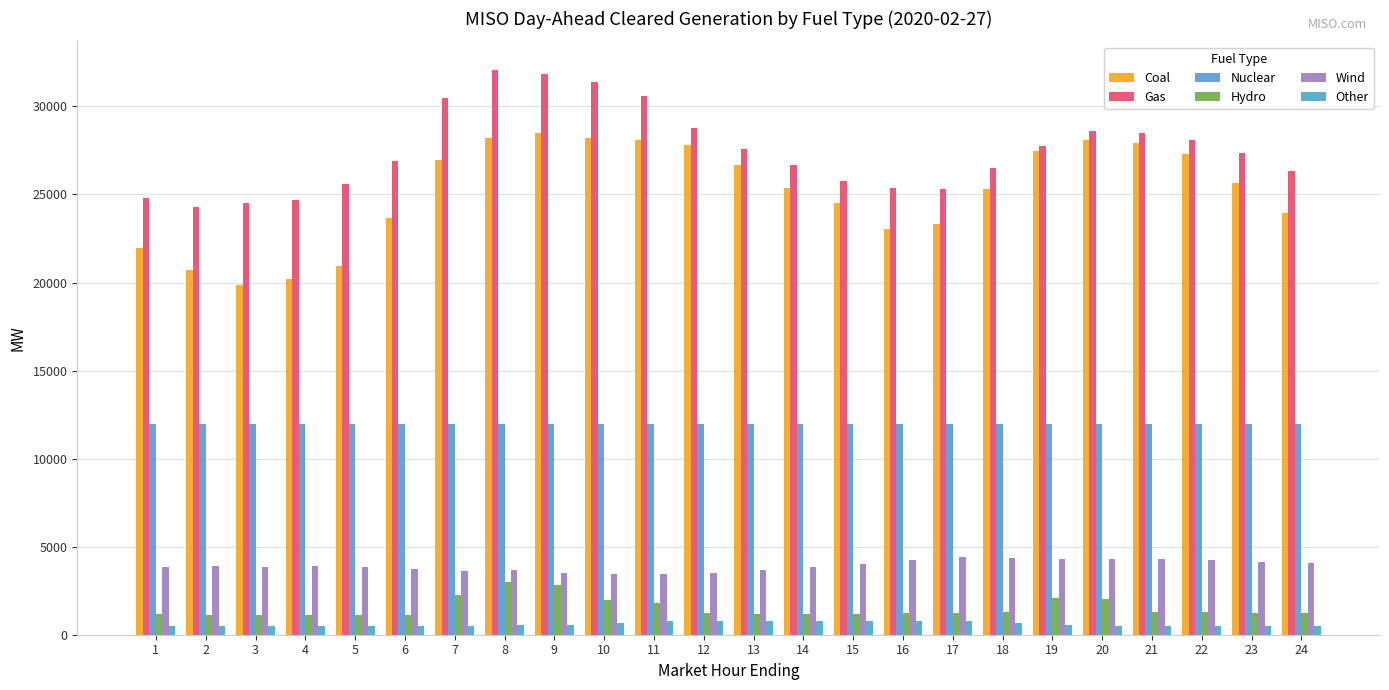

List the labels in order of Other value, largest first.

16, 12, 15, 13, 14, 11, 17, 10, 18, 9, 8, 19, 24, 1, 20, 22, 23, 2, 7, 21, 3, 4, 5, 6